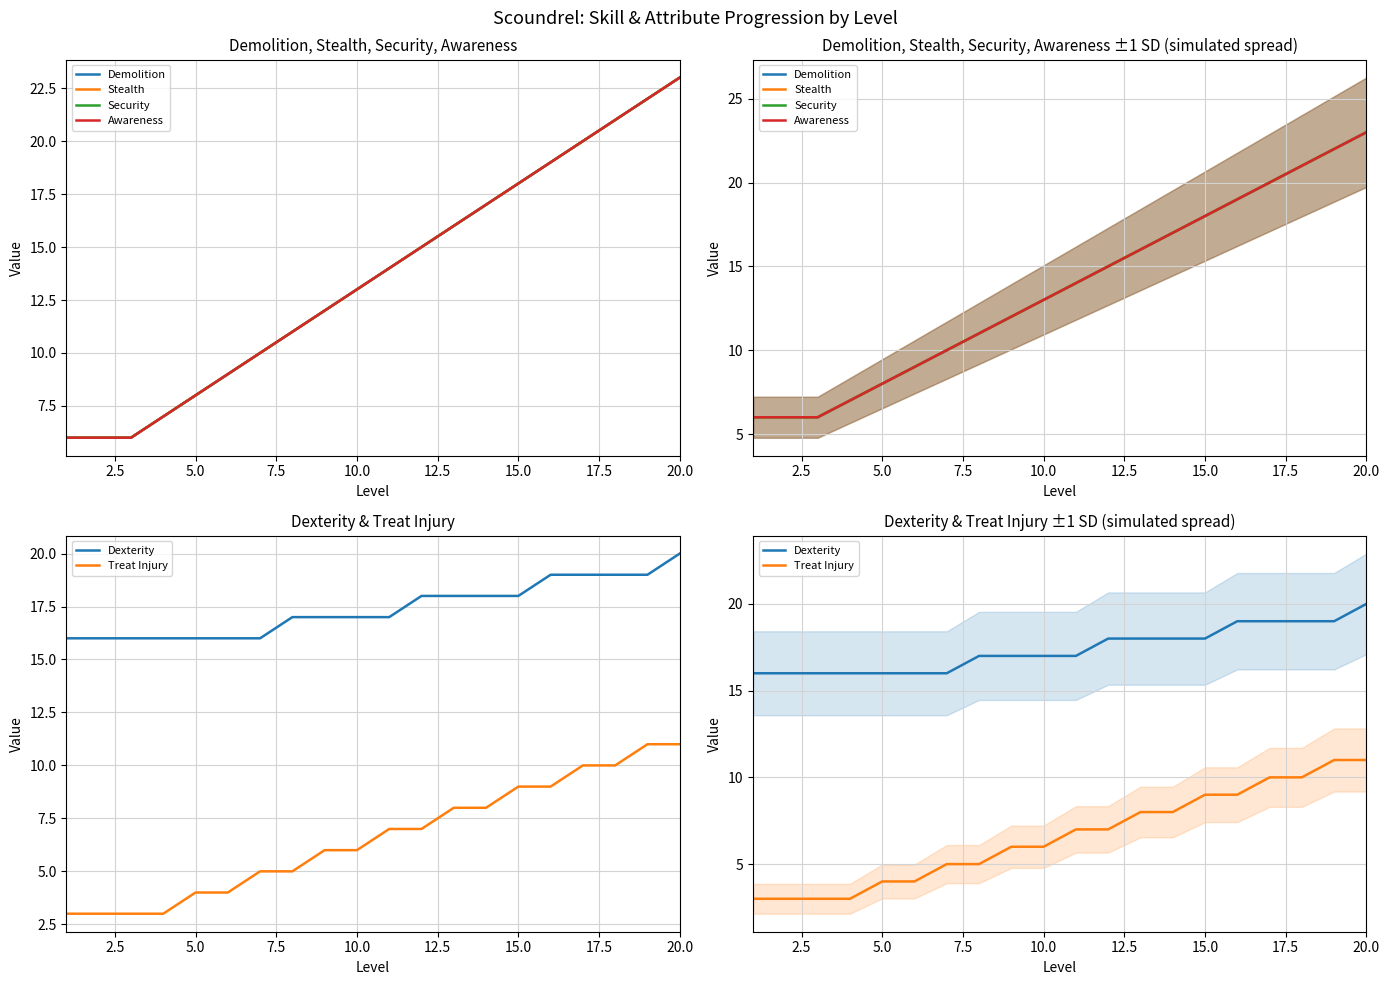

What are all the series names shown in the legend?

Demolition, Stealth, Security, Awareness, Dexterity, Treat Injury